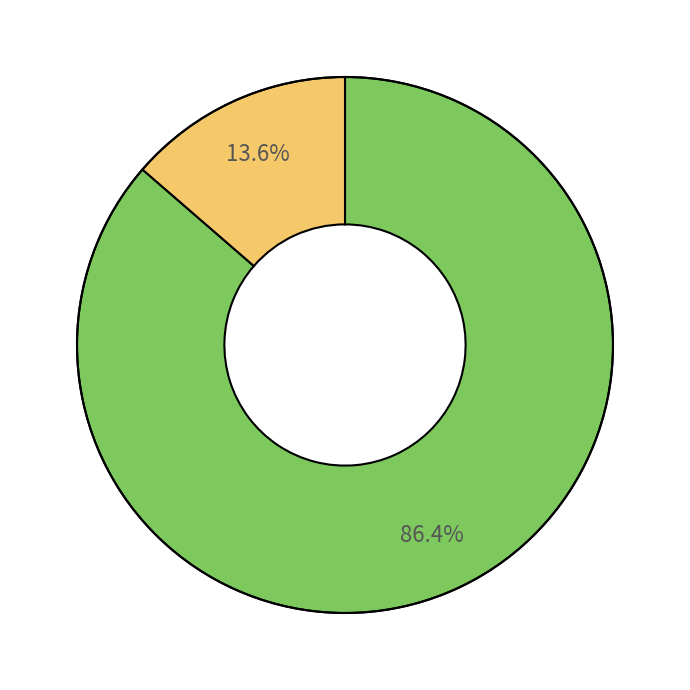

Is there a majority slice in this chart?

Yes